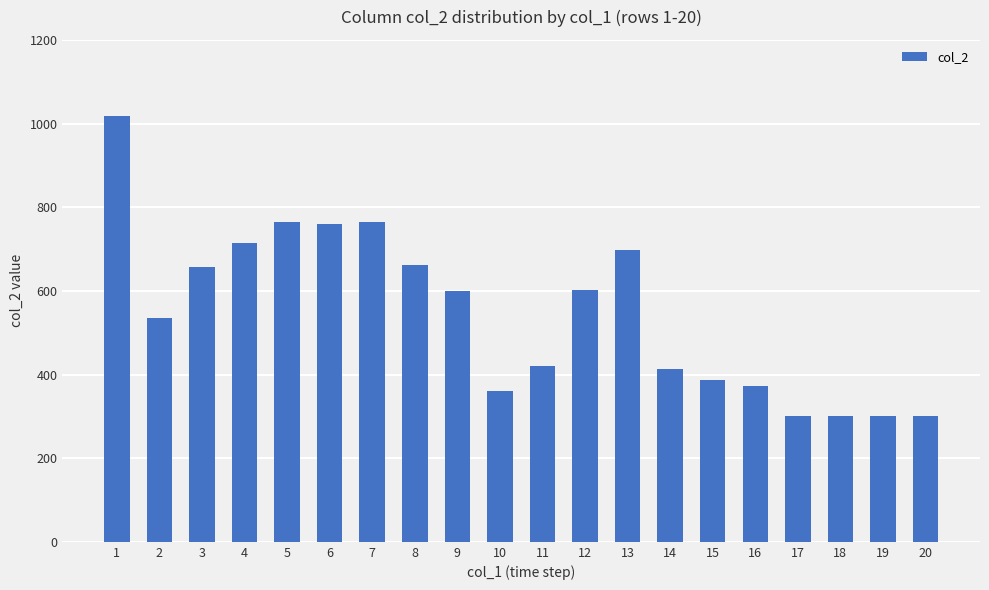

What is the maximum value shown in the chart?

1017